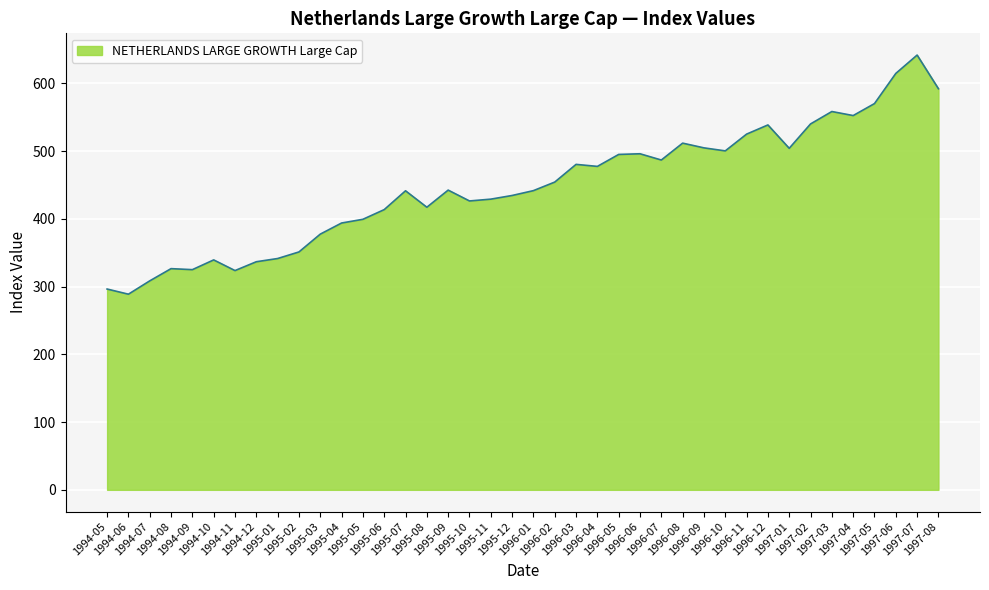

What is the greatest value displayed?

641.9